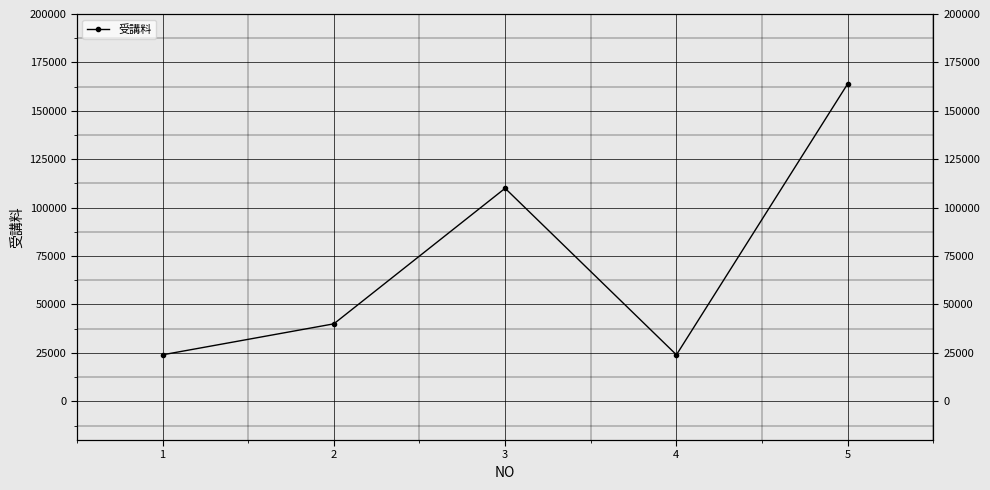

List the labels in order of value, smallest first.

1, 4, 2, 3, 5